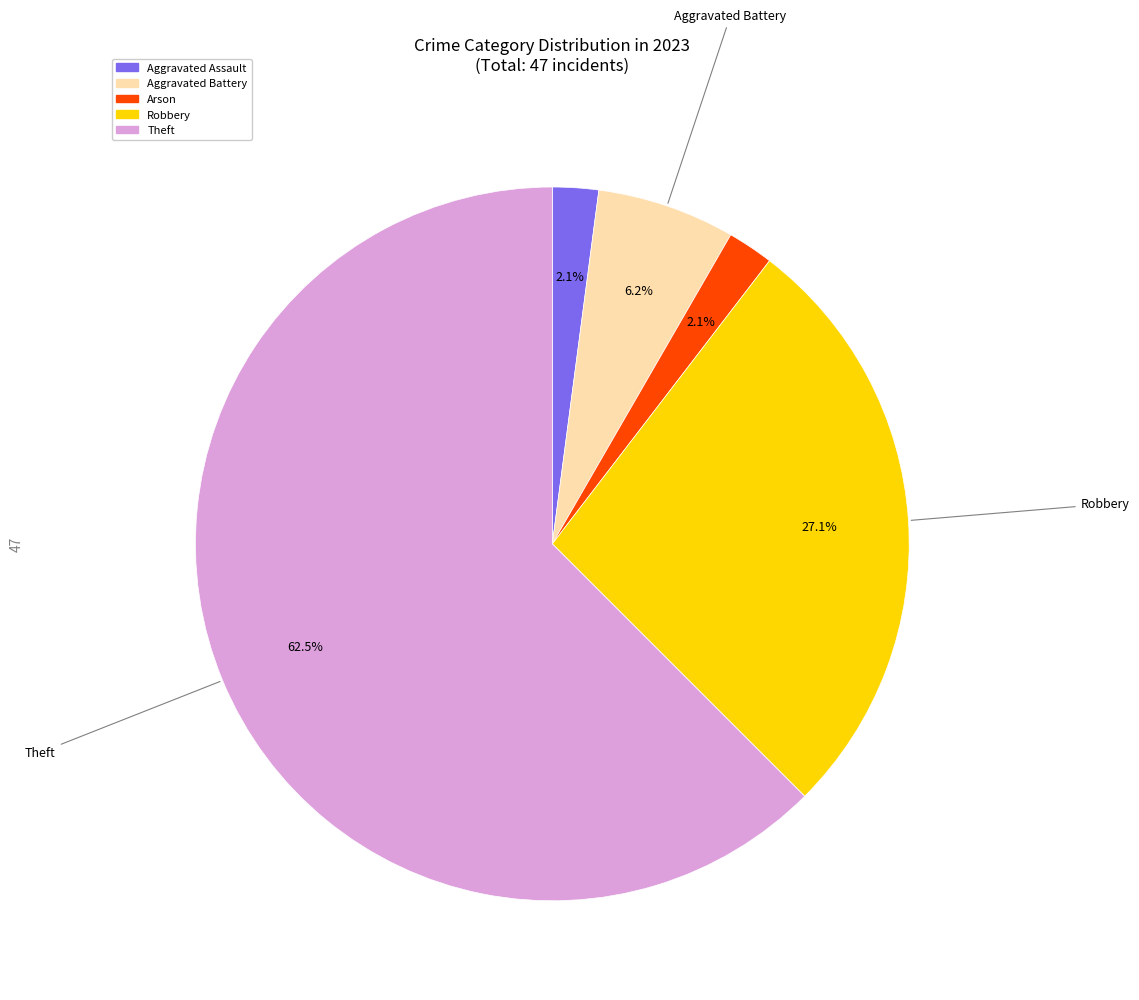

Is there any slice that represents more than half of the pie?

Yes